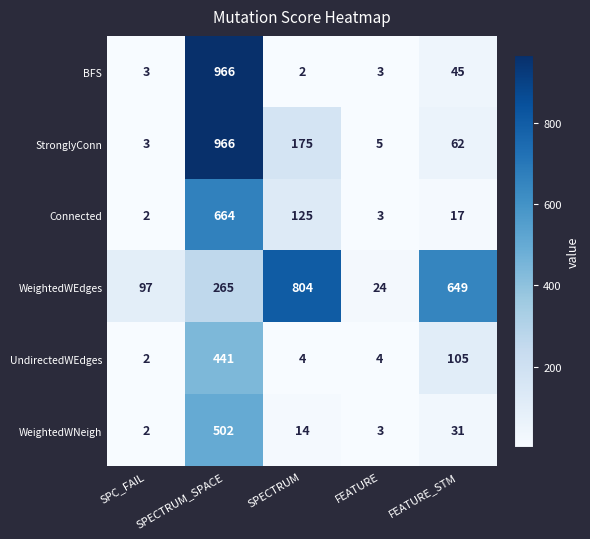

What is the approximate value of WeightedWNeigh at SPECTRUM_SPACE?

502